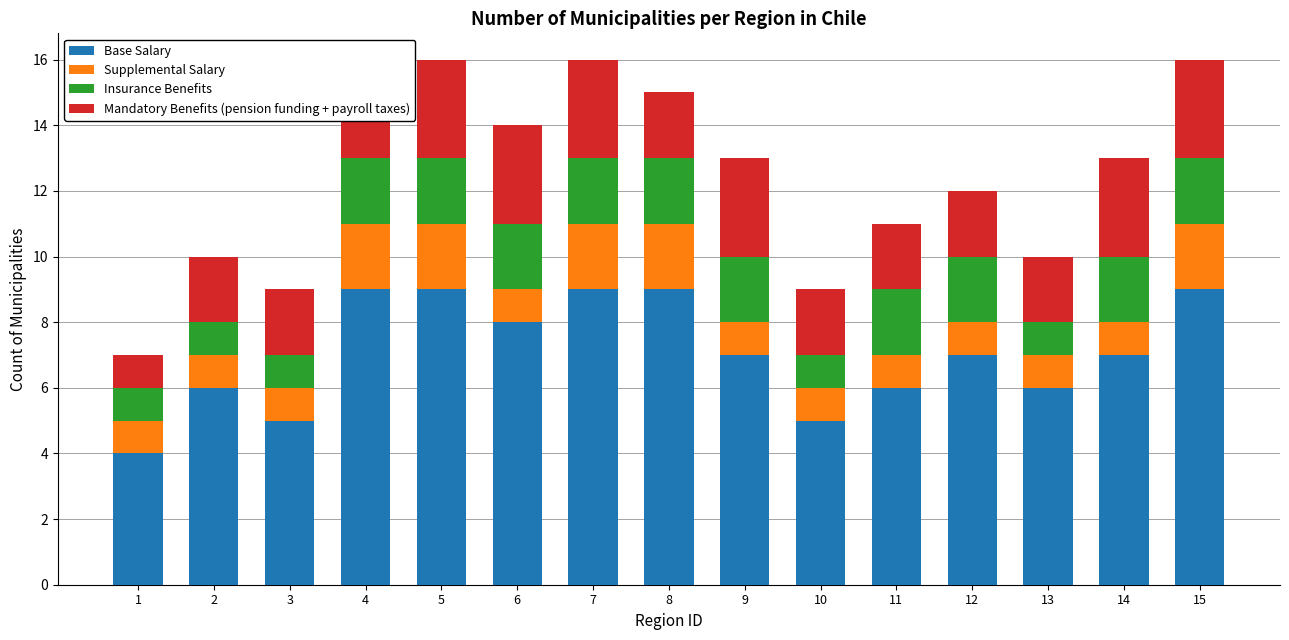

What is the minimum value for Base Salary?

4